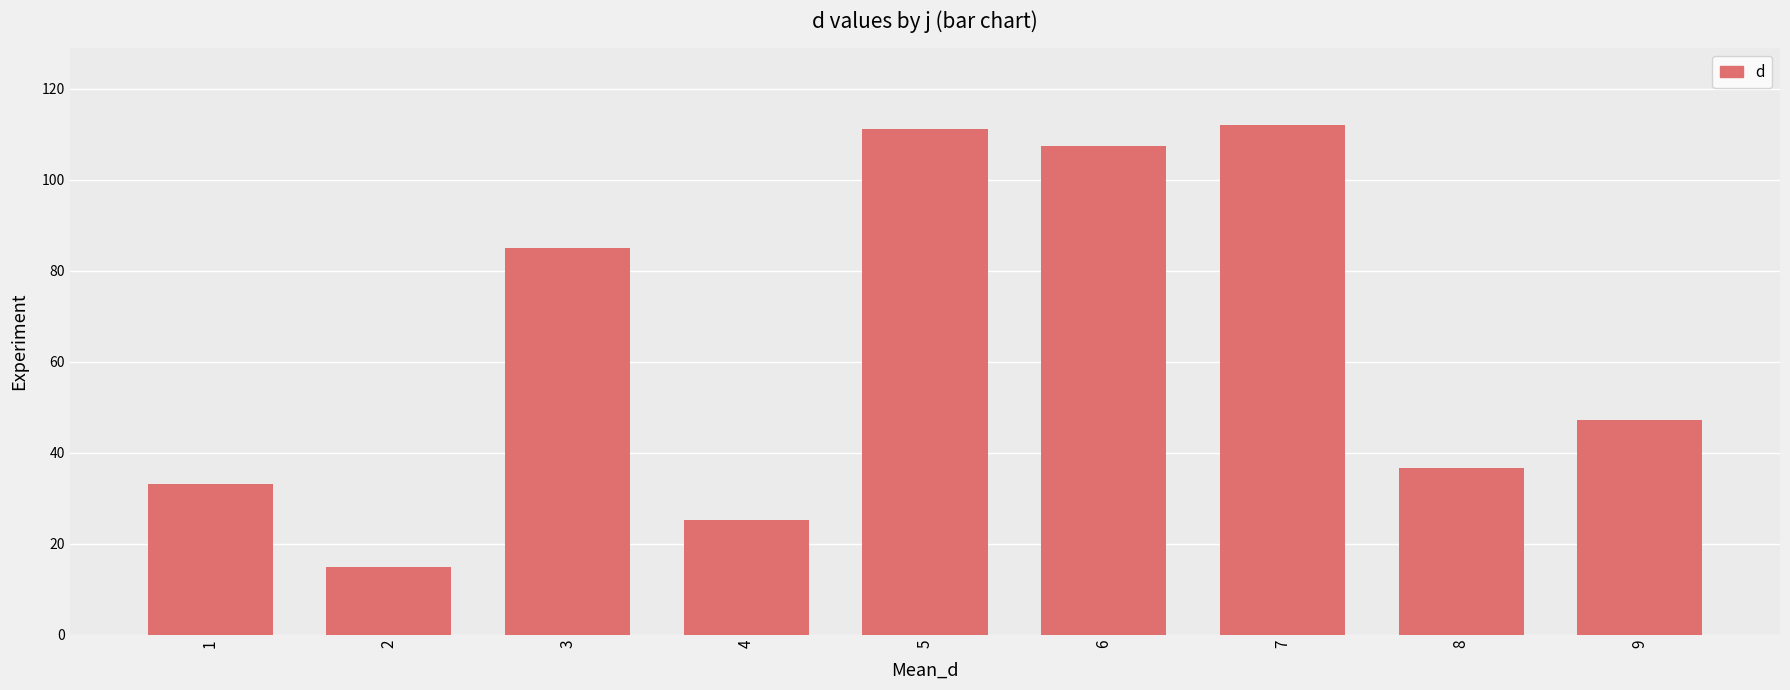

Which category has the lowest value across all series?

2